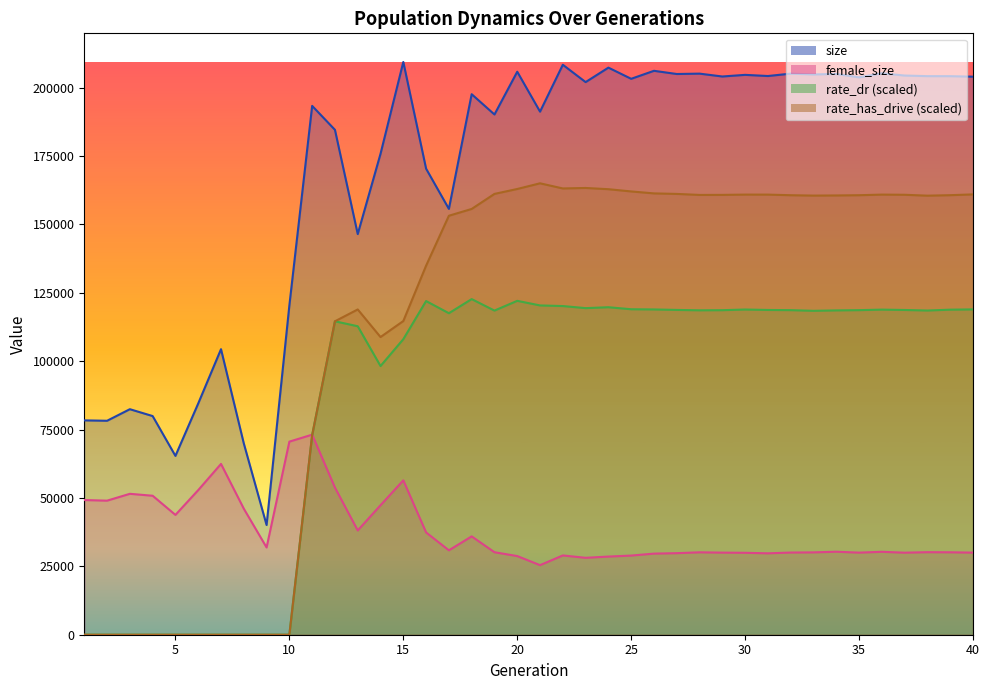

What is the difference between the highest and lowest values at 9?

40096.0